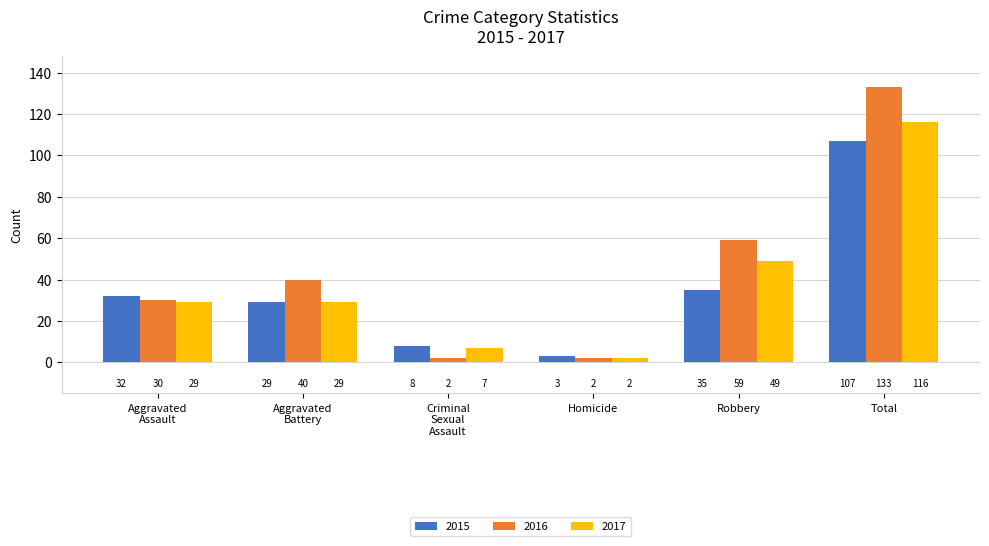

What is the lowest value of the 2017 series?

2